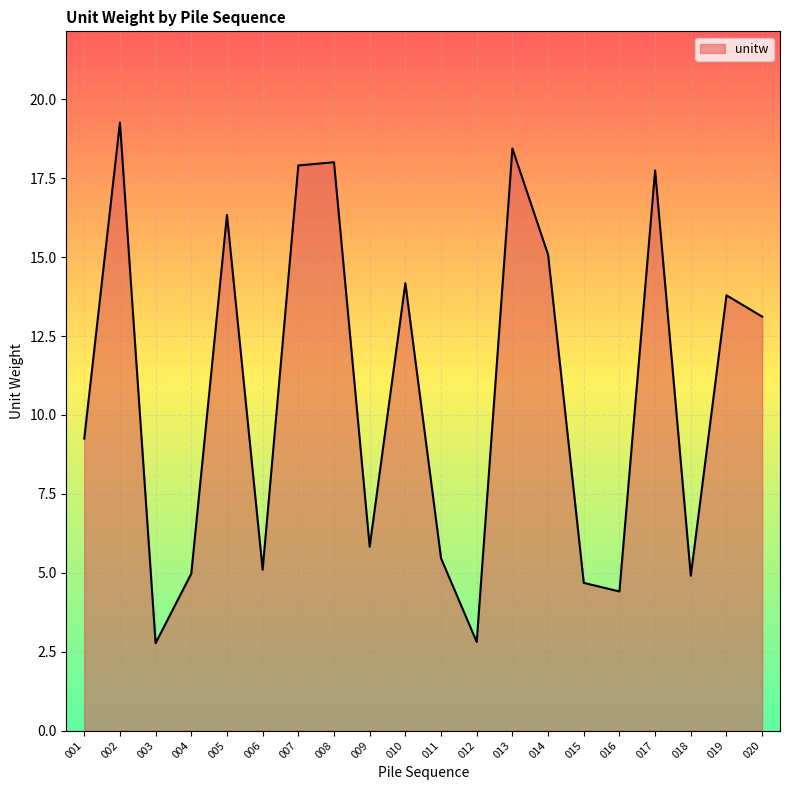

What is the difference between the maximum and minimum values?

16.5